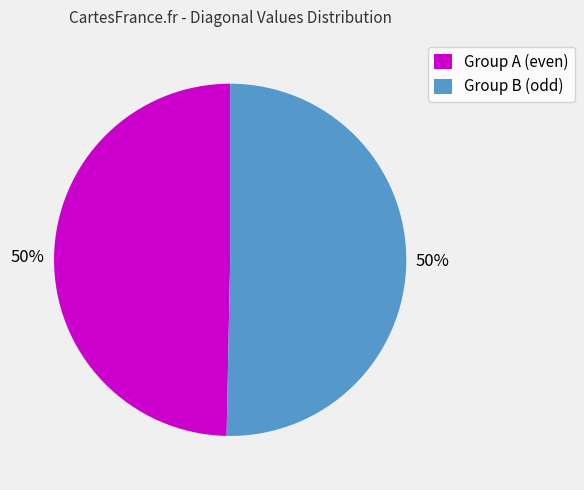

The Group A (even) slice represents 50% of the pie. True or false?

True